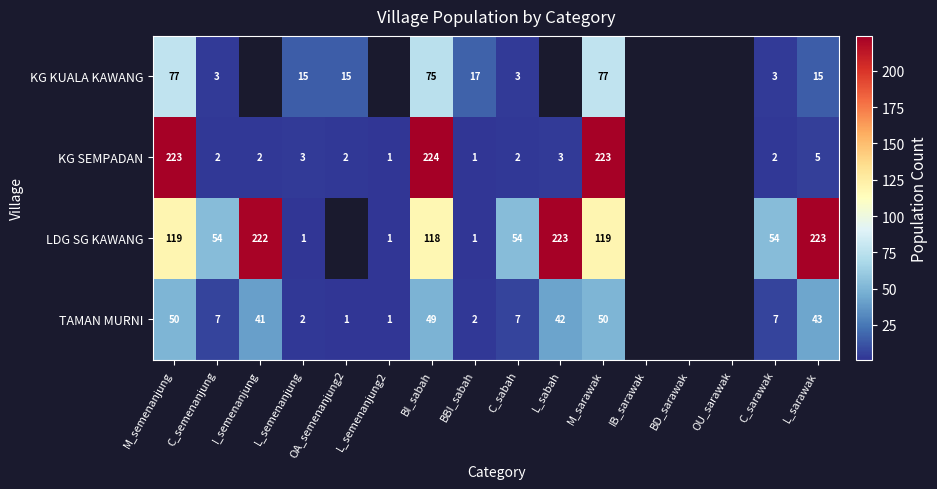

Which has a higher value, BD_sarawak or BI_sabah?

BI_sabah